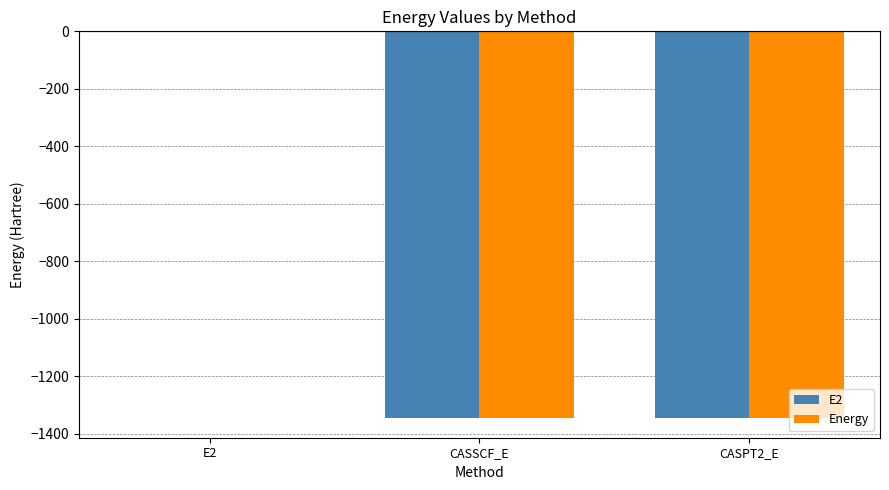

Are the bars grouped side by side (vs. stacked)?

Yes